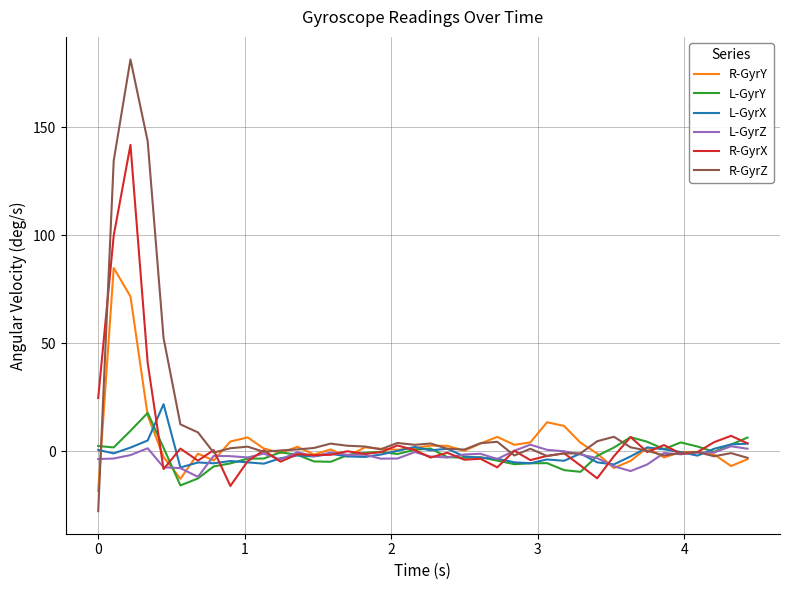

Which series has the largest range (max minus min)?

R-GyrZ